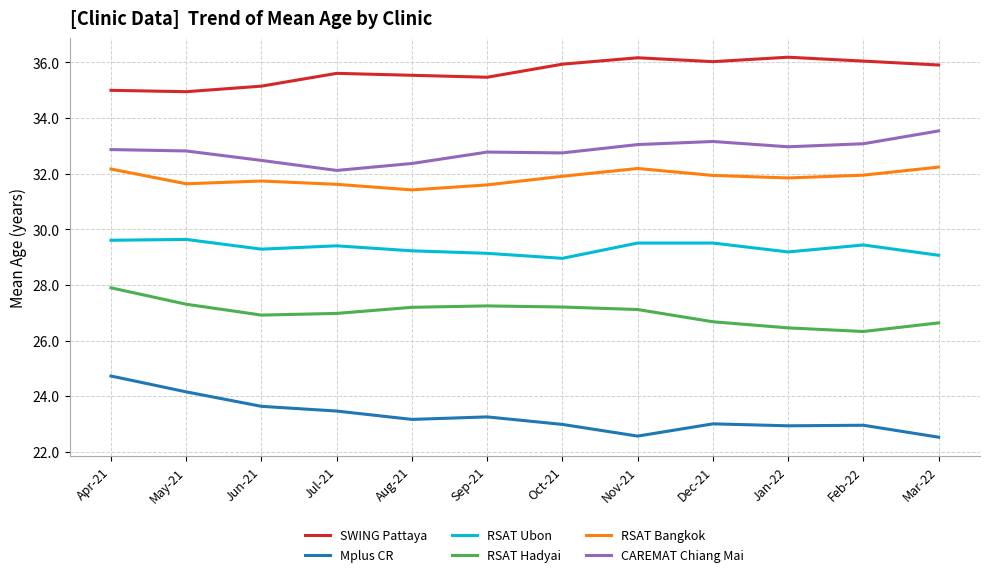

What is the maximum value shown in the chart?

36.2